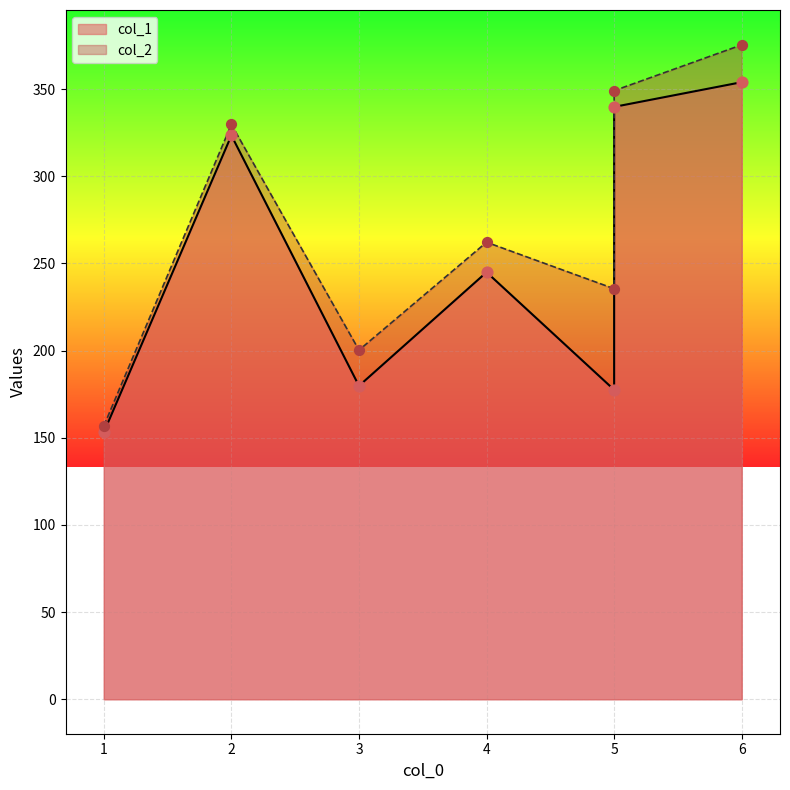

At which category is the sum across all series the highest?

6